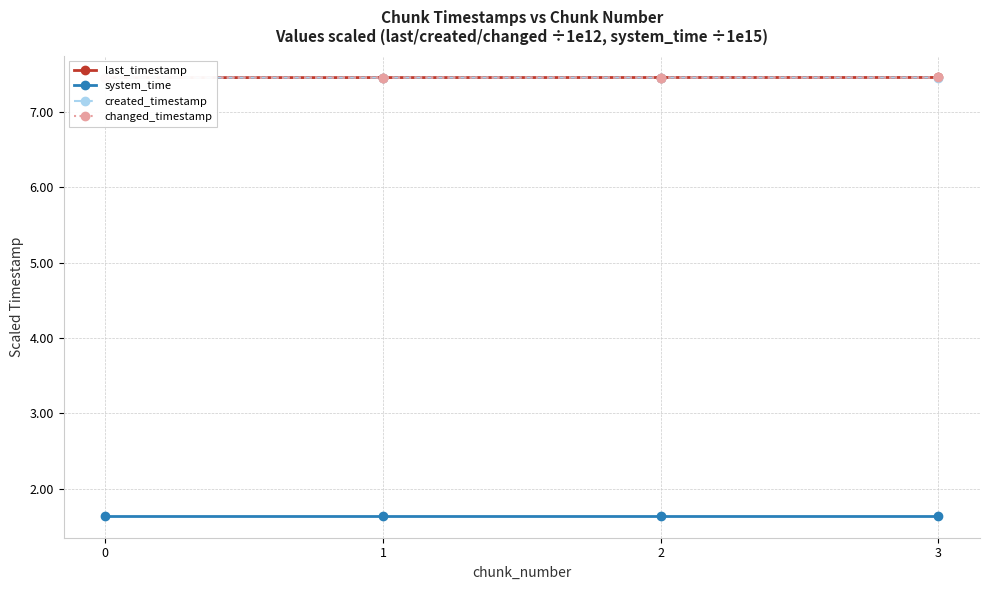

True or false: last_timestamp has a value of 2.3 at 1.

False